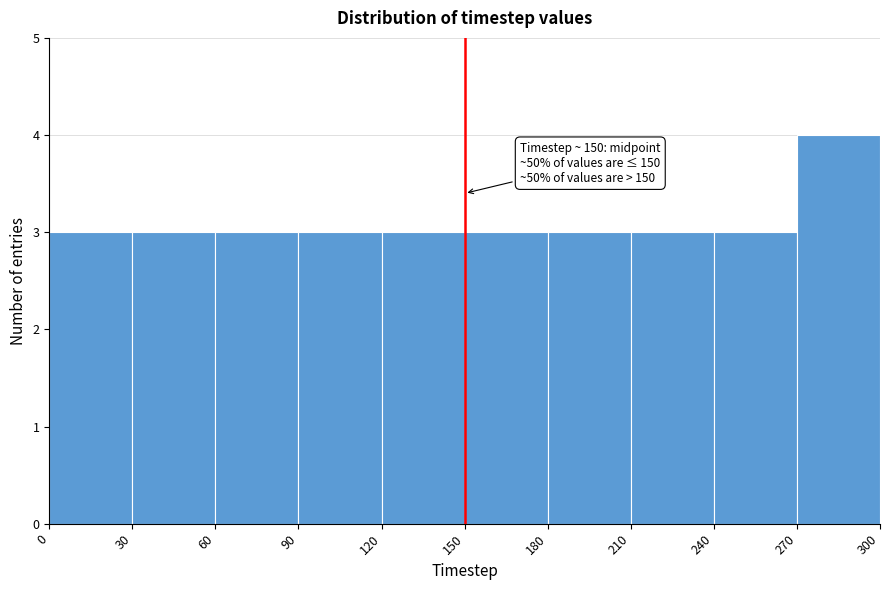

Which range on the x-axis has the tallest bar?

270 to 300